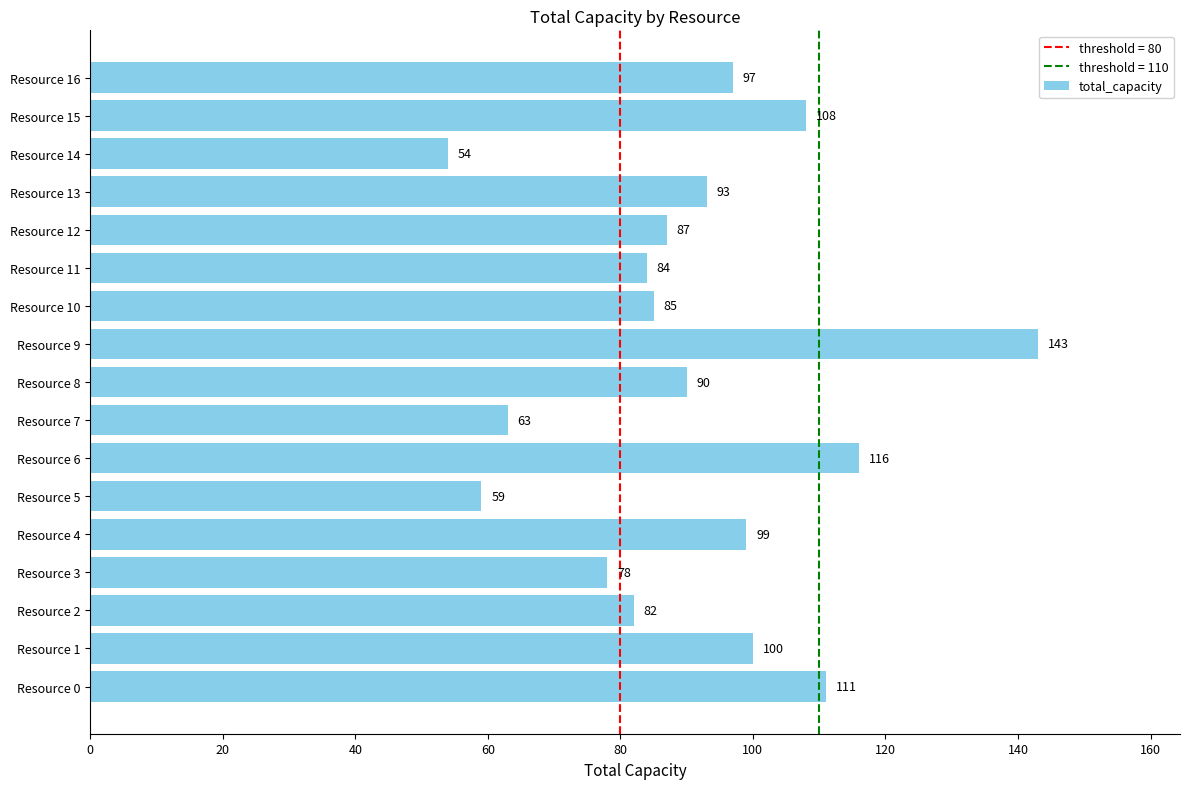

What is the maximum value shown in the chart?

143